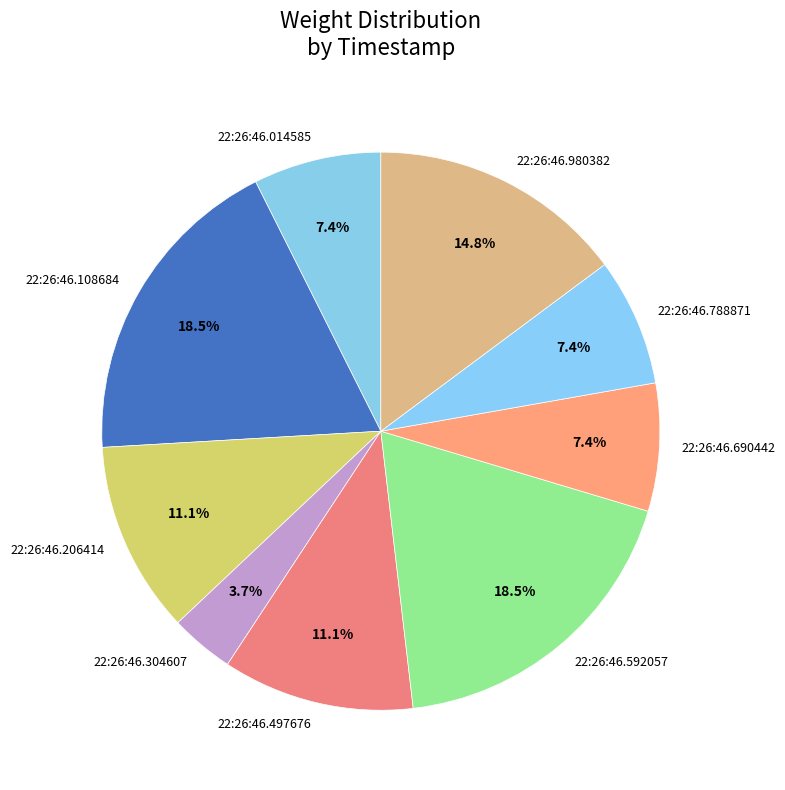

What is the smallest slice in the pie chart?

22:26:46.304607